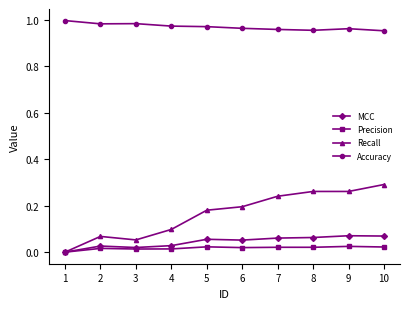

Rank the series by their maximum value, from highest to lowest.

Accuracy, Recall, MCC, Precision